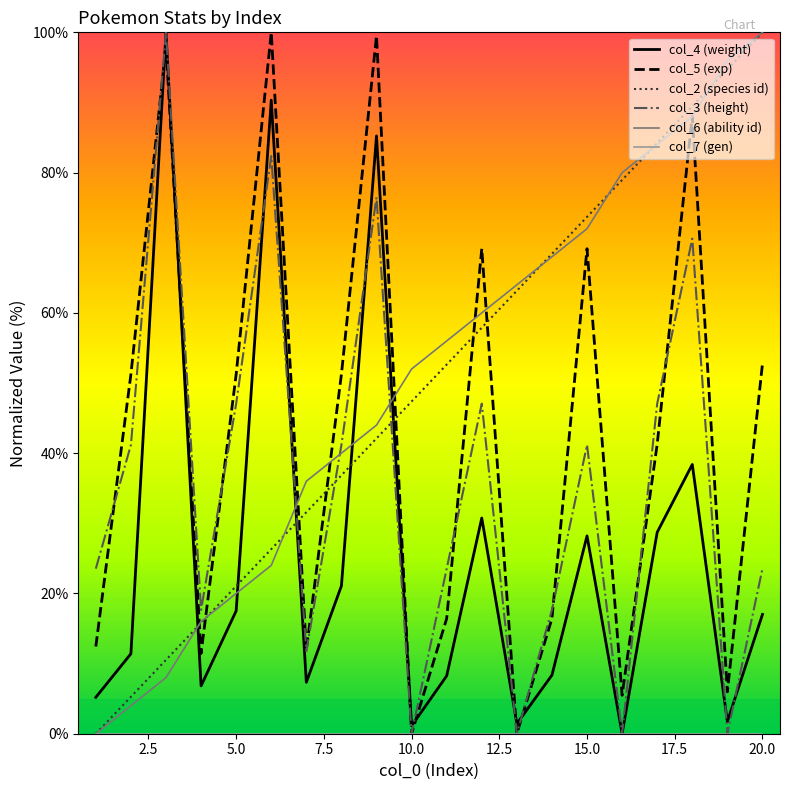

After their last crossing, which series has the higher values: col_2 (species id) or col_3 (height)?

col_2 (species id)